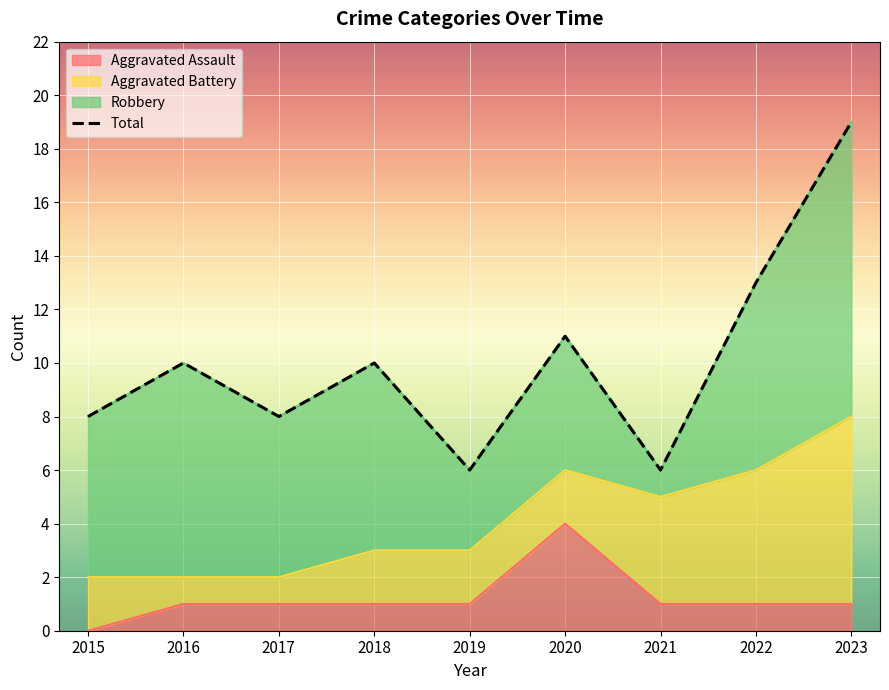

Is it true that Aggravated Assault equals 2 at 2015?

False